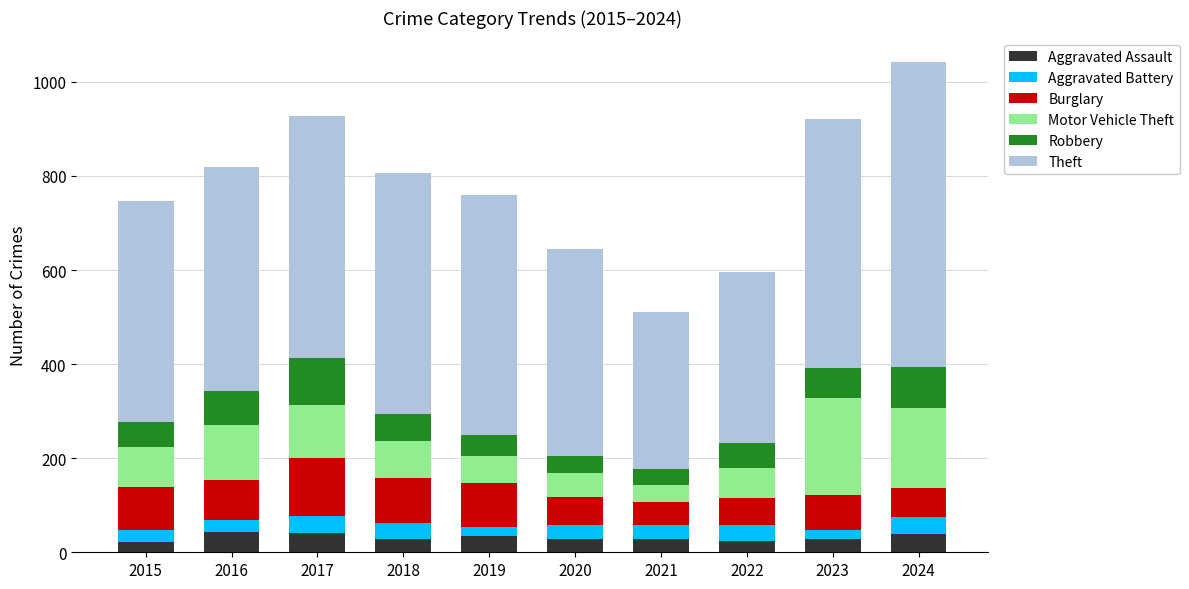

Does the chart contain stacked bars?

Yes